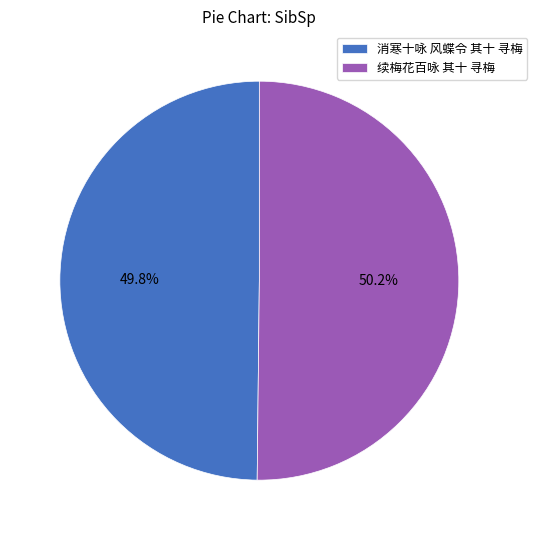

Does any single category account for the majority?

Yes